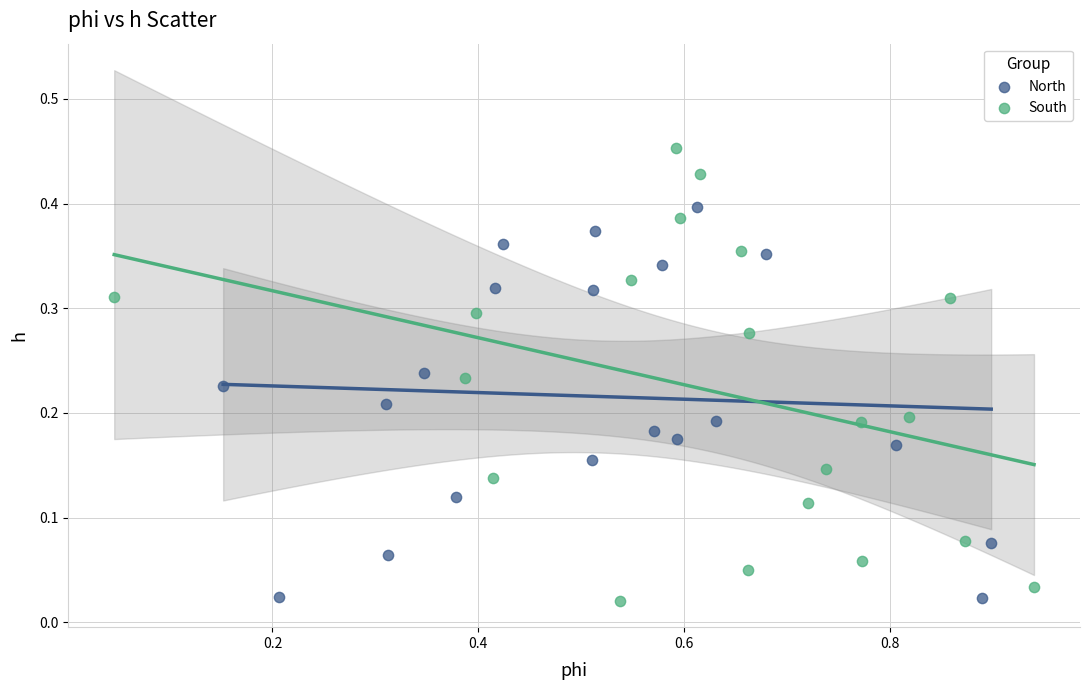

Which series contains the highest Y value?

South